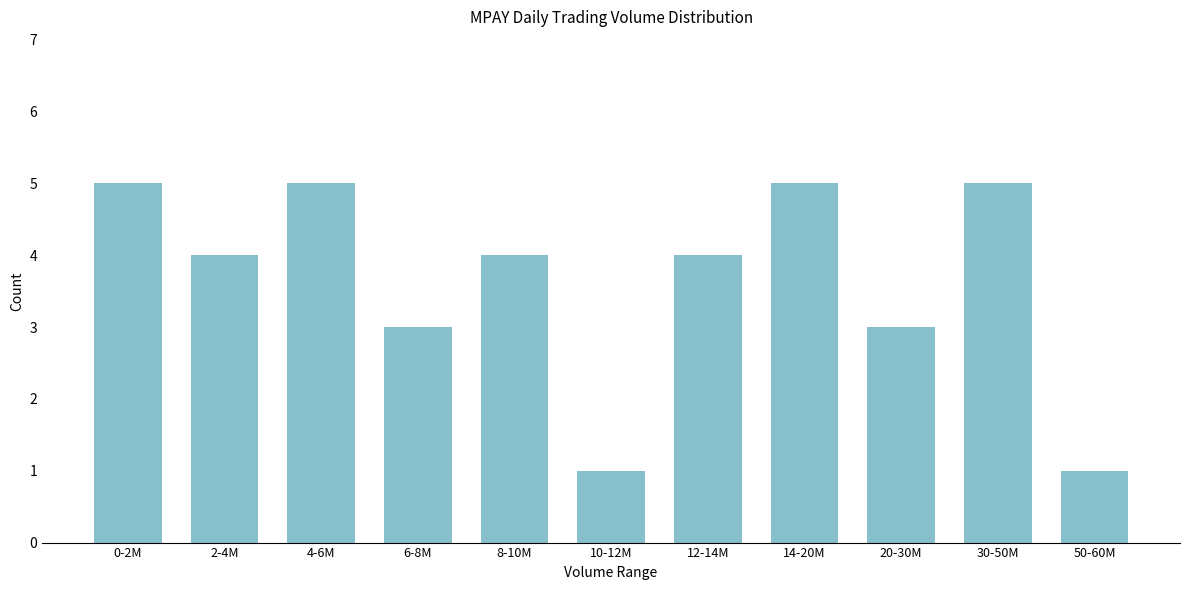

Reading left to right, transcribe all the data shown in this chart.

0-2M=5	2-4M=4	4-6M=5	6-8M=3	8-10M=4	10-12M=1	12-14M=4	14-20M=5	20-30M=3	30-50M=5	50-60M=1